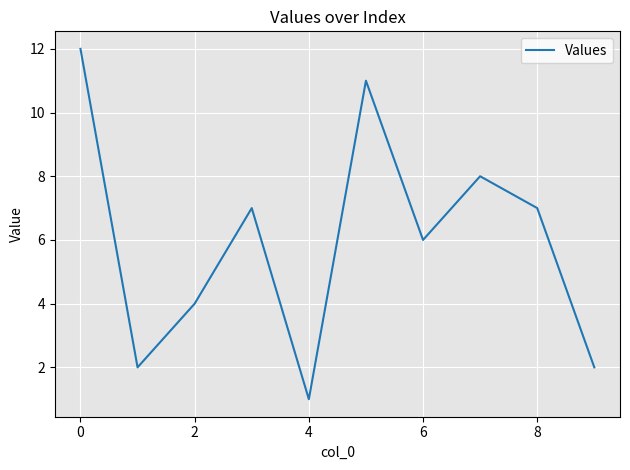

What is the difference between the maximum and minimum values?

11